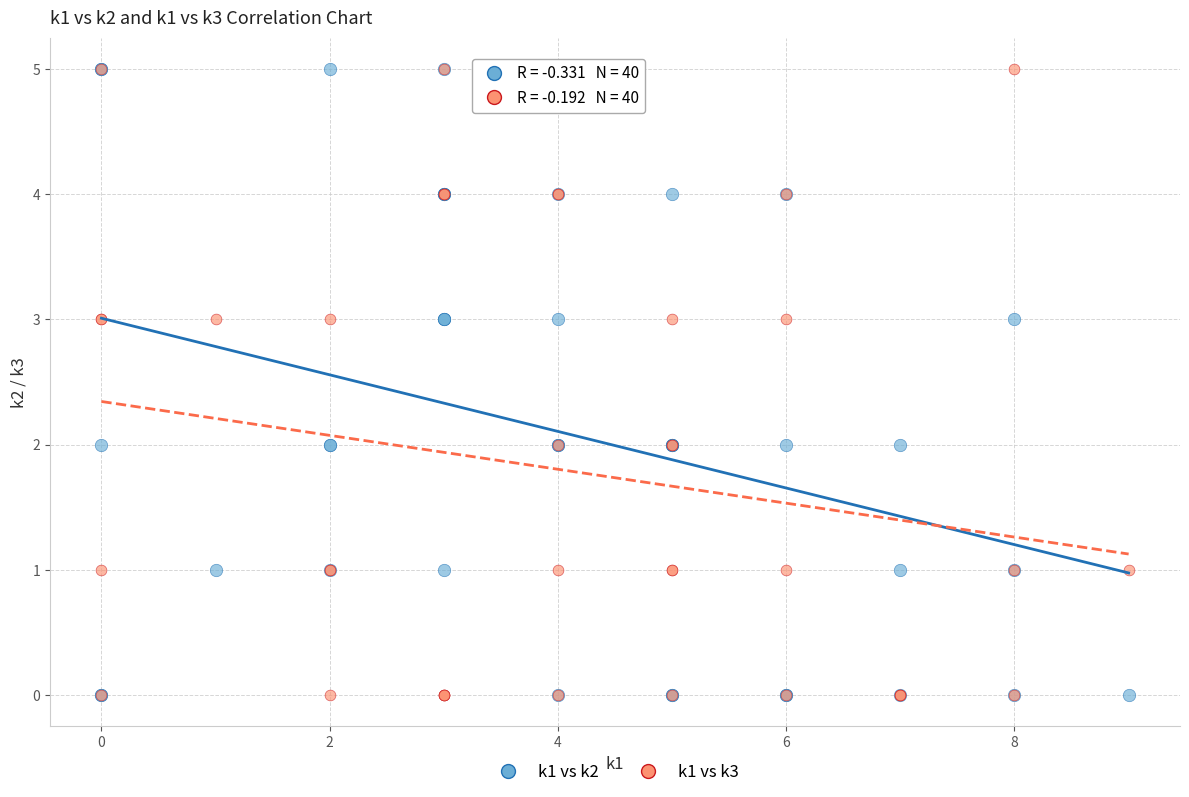

What are all the series names shown in the legend?

k1 vs k2, k1 vs k3